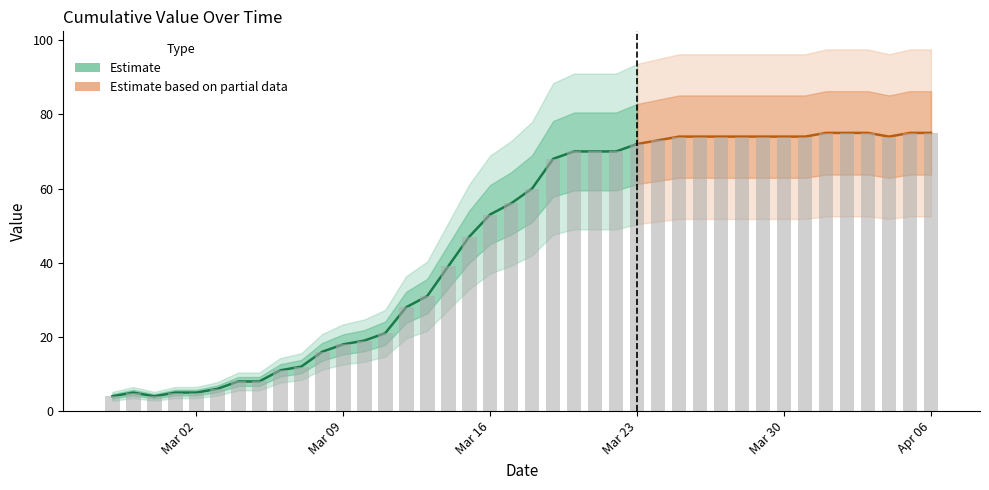

Which category has the lowest value across all series?

2020-02-27